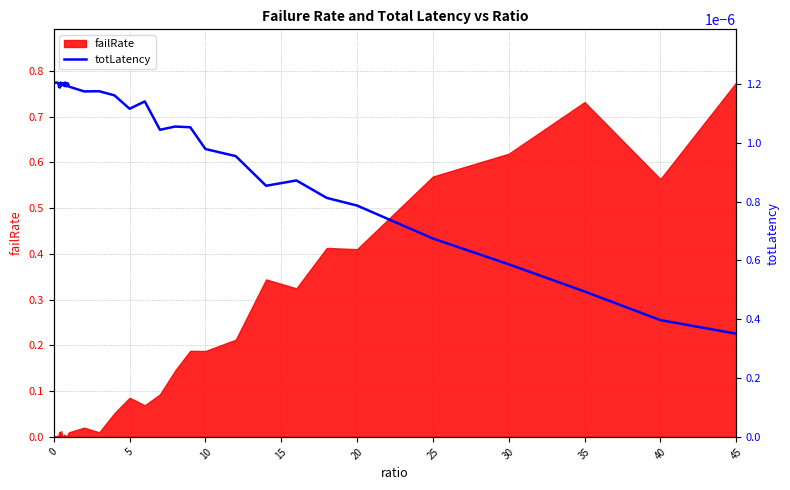

The value of failRate at 0 is 0.0. True or false?

True